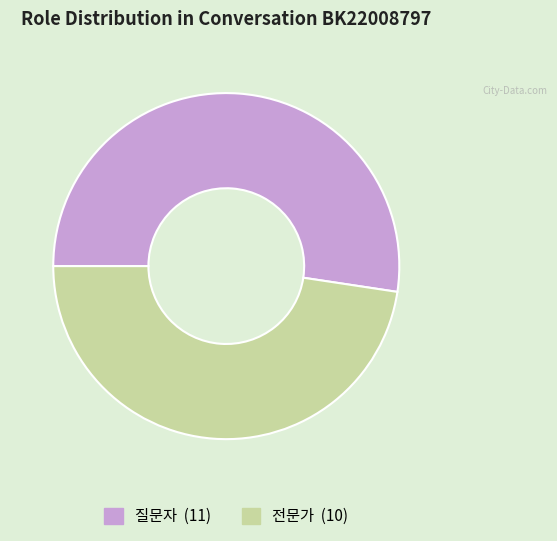

Which category has the biggest portion of the pie?

질문자